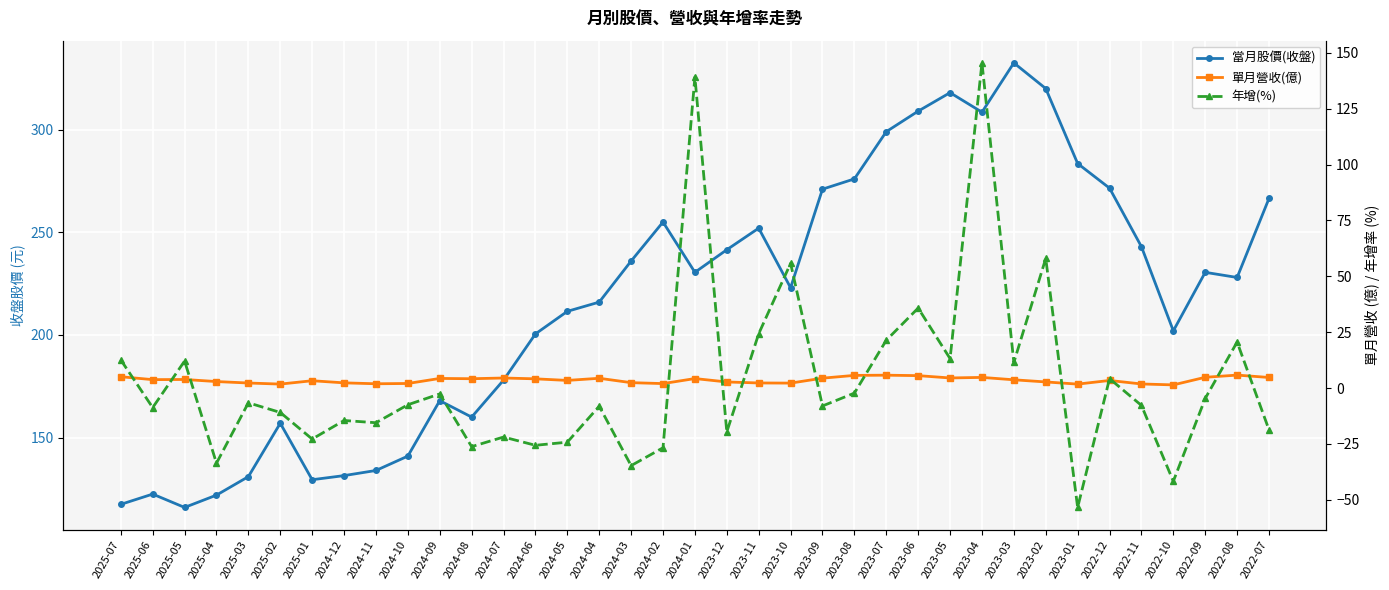

Read the 當月股價(收盤) value at 2023-10.

223.0